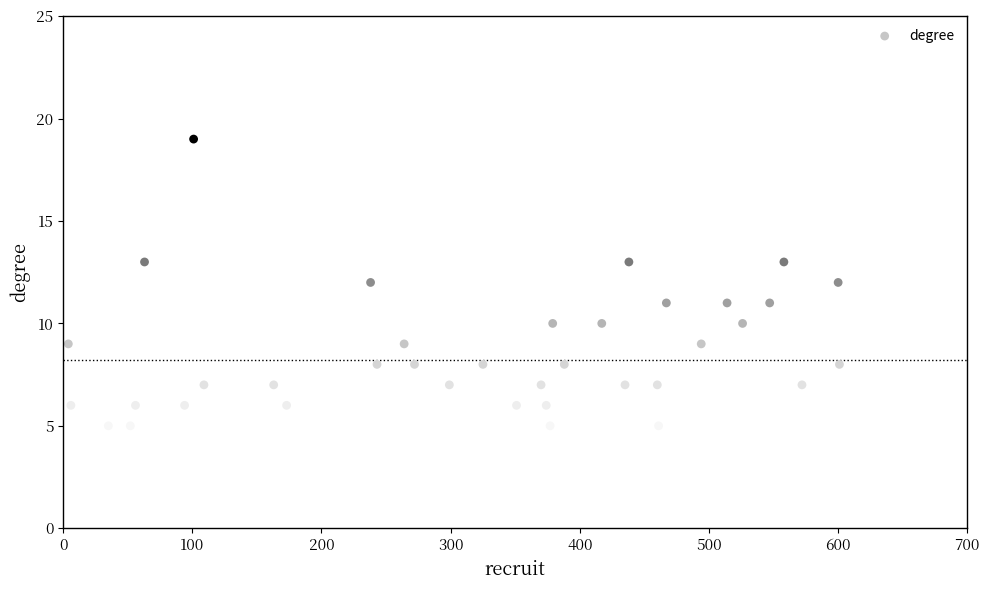

What is the range of Y values (max minus min)?

15